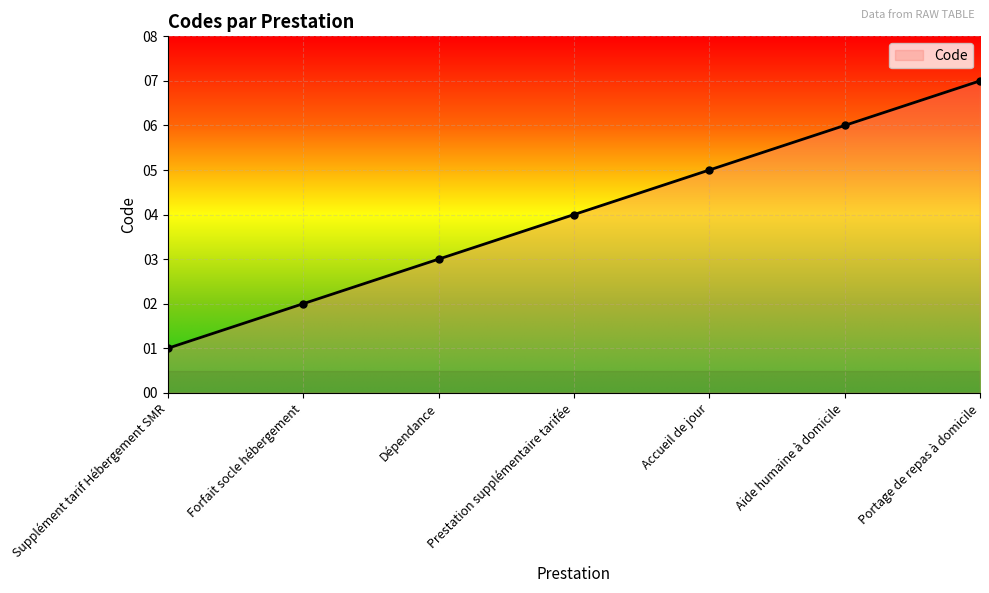

Is it true that the value at Prestation supplémentaire tarifée is 2?

False